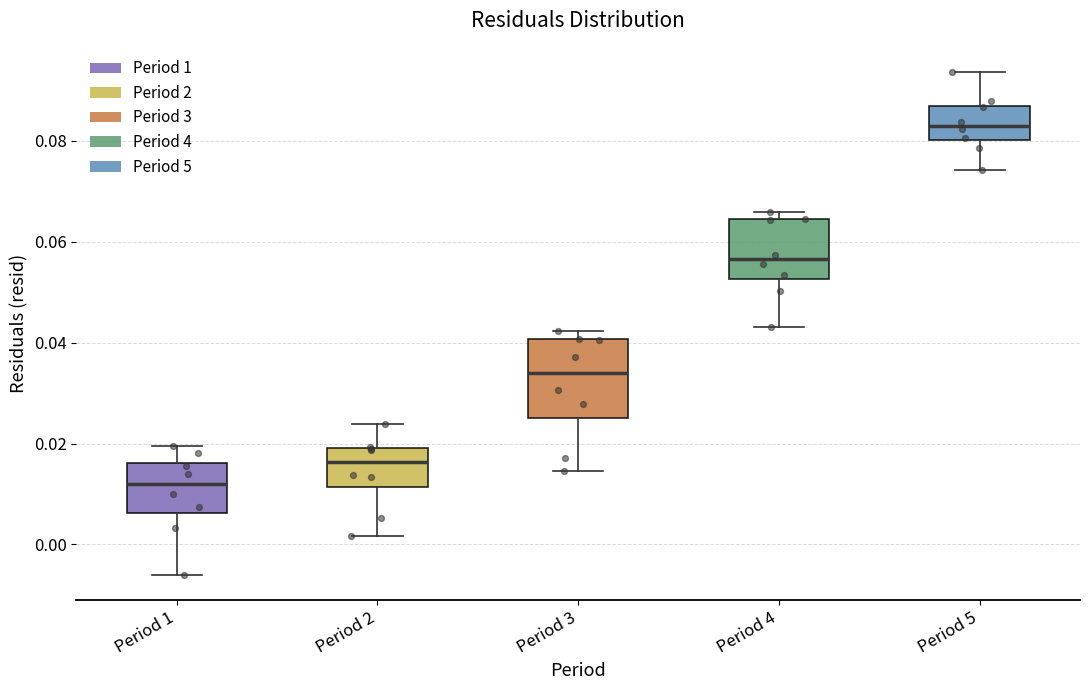

Reading left to right, read every box against the y-axis: the position of its median line, the range the box covers, and the ends of its whiskers. The values are not printed on the chart, so give them approximately, as read against the axis.

Period 1: median 0.012, box 0.006 to 0.016, whiskers -0.006 to 0.020
Period 2: median 0.016, box 0.012 to 0.020, whiskers 0.002 to 0.024
Period 3: median 0.034, box 0.026 to 0.040, whiskers 0.014 to 0.042
Period 4: median 0.056, box 0.052 to 0.064, whiskers 0.042 to 0.066
Period 5: median 0.082, box 0.080 to 0.086, whiskers 0.074 to 0.094